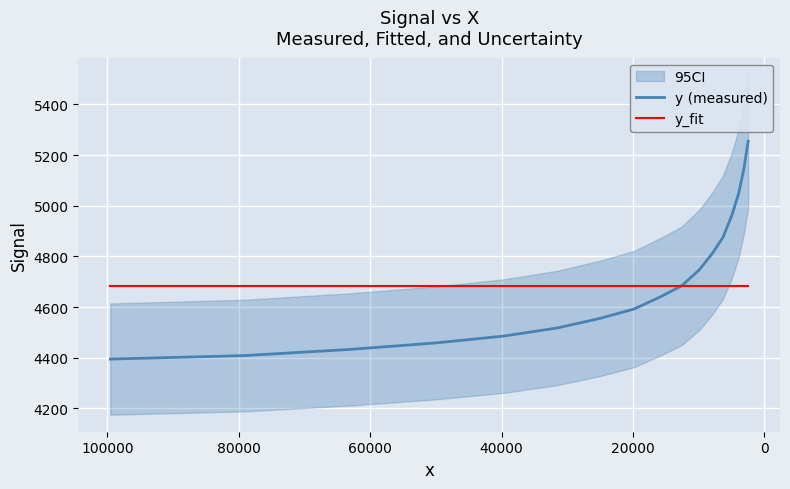

Which series ends up on top after the final intersection of y (measured) and y_fit?

y (measured)